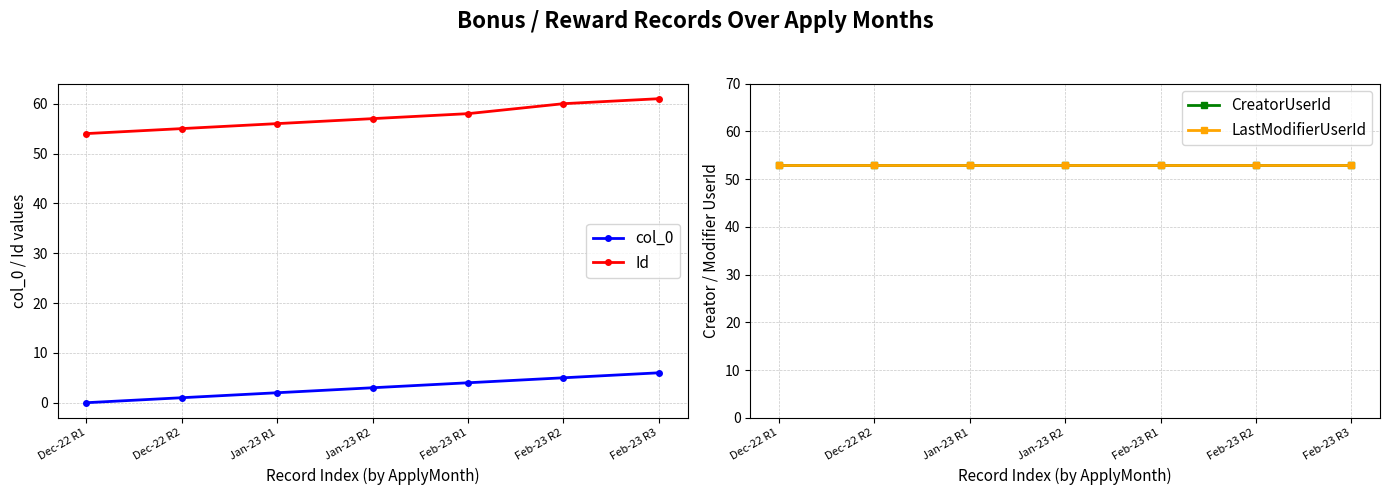

Reading left to right, extract all data points from this chart.

col_0: Dec-22 R1=0	Dec-22 R2=1	Jan-23 R1=2	Jan-23 R2=3	Feb-23 R1=4	Feb-23 R2=5	Feb-23 R3=6
Id: Dec-22 R1=54	Dec-22 R2=55	Jan-23 R1=56	Jan-23 R2=57	Feb-23 R1=58	Feb-23 R2=60	Feb-23 R3=61
CreatorUserId: Dec-22 R1=53	Dec-22 R2=53	Jan-23 R1=53	Jan-23 R2=53	Feb-23 R1=53	Feb-23 R2=53	Feb-23 R3=53
LastModifierUserId: Dec-22 R1=53	Dec-22 R2=53	Jan-23 R1=53	Jan-23 R2=53	Feb-23 R1=53	Feb-23 R2=53	Feb-23 R3=53